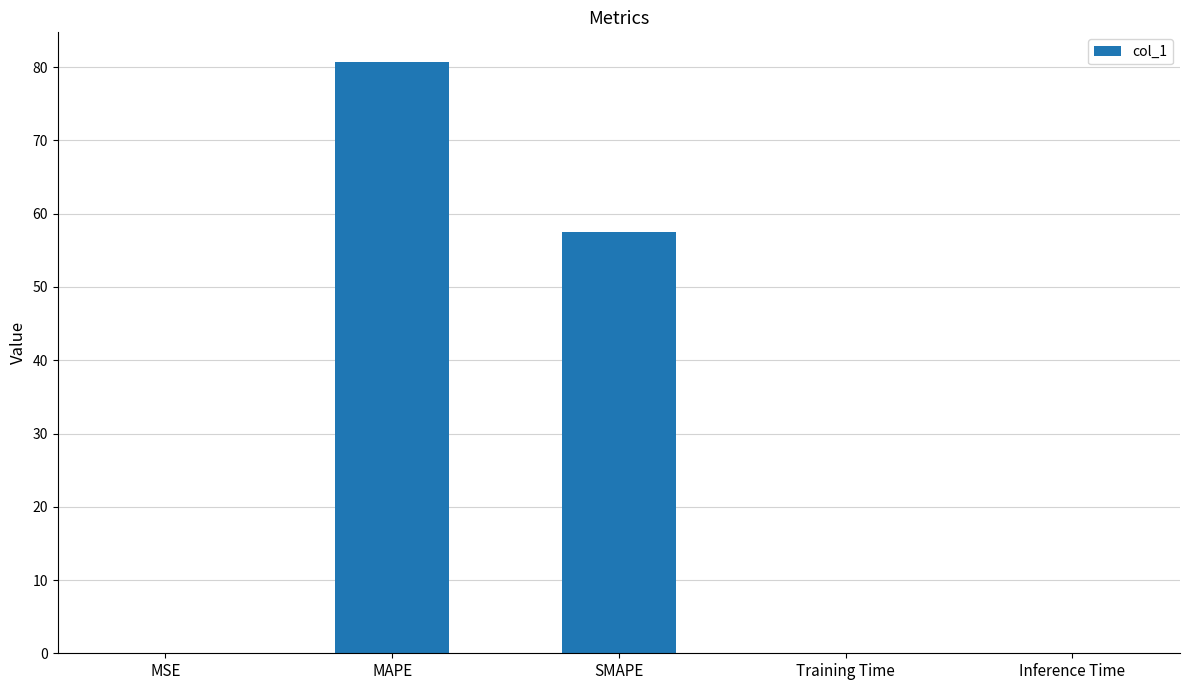

The value at MSE is 0.0. True or false?

True